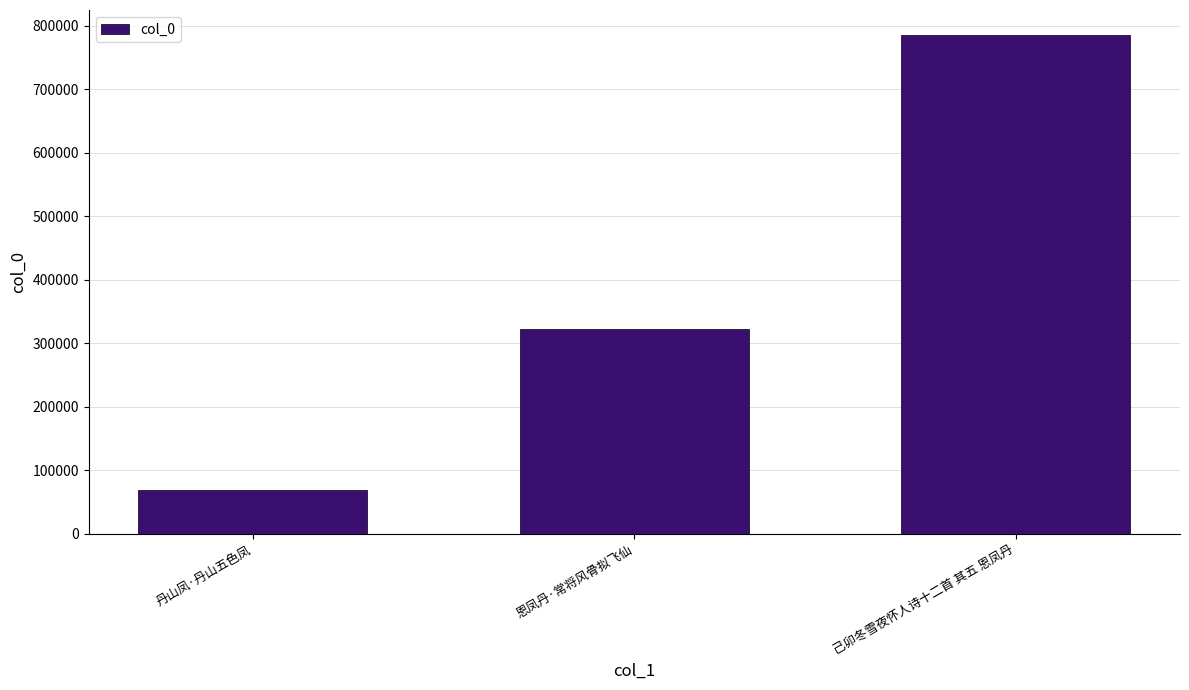

Reading left to right, list all the values displayed in this chart.

丹山凤·丹山五色凤=69320	恩凤丹·常将风骨拟飞仙=322335	己卯冬雪夜怀人诗十二首 其五 恩凤丹=785329